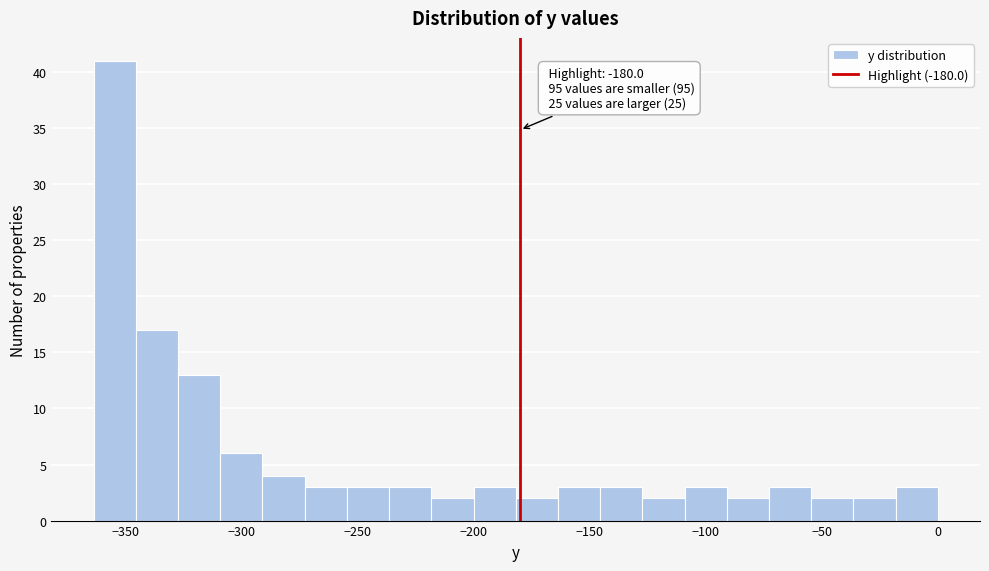

Around what value on the x-axis is the tallest bar? Give the approximate position of its centre, as read against the axis.

-355